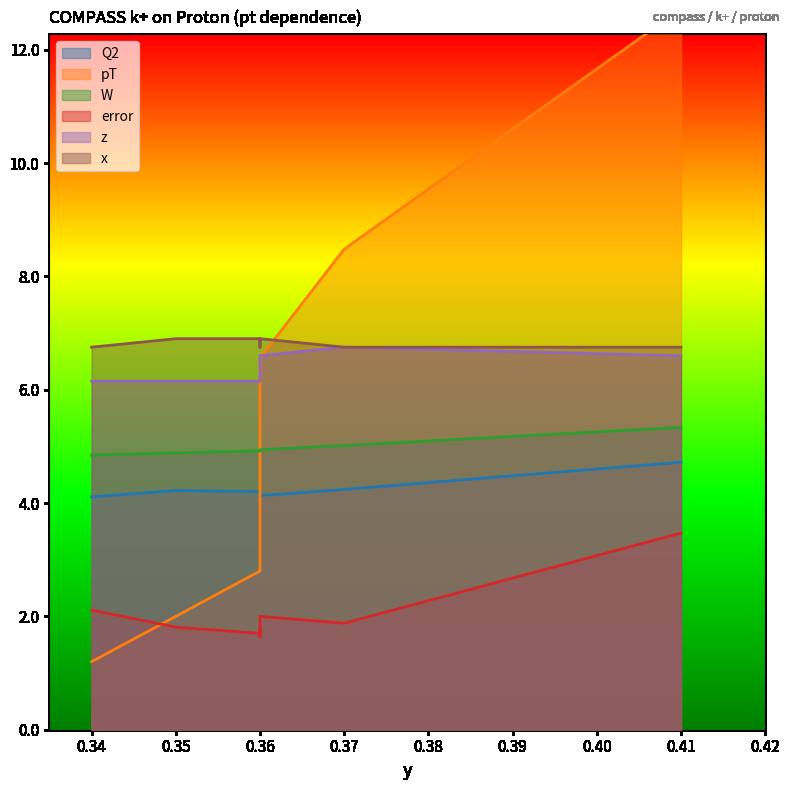

True or false: x and W cross at least once.

False